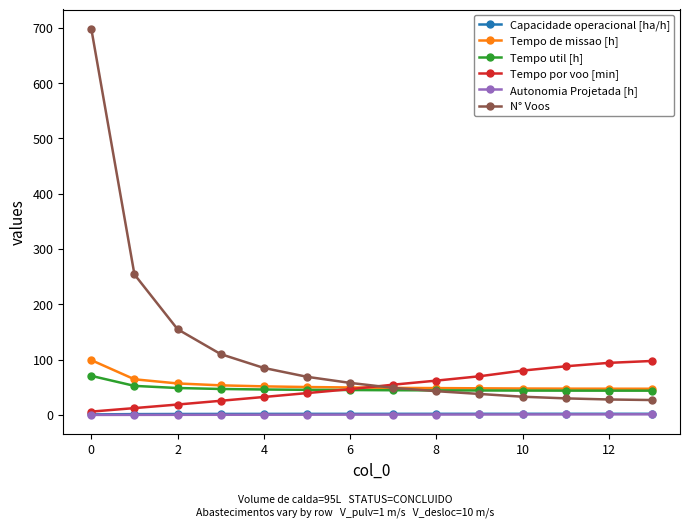

What is the greatest value displayed?

698.0